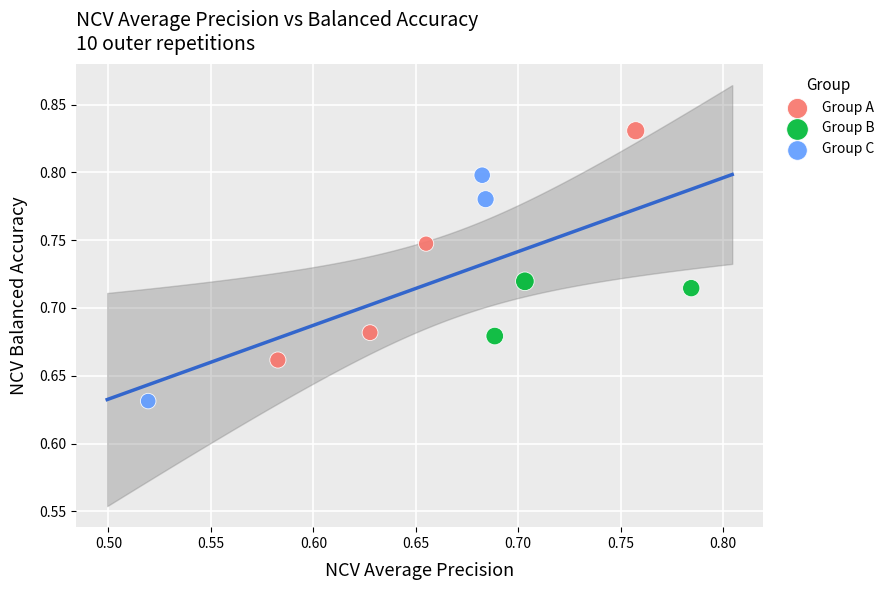

Which series reaches the maximum Y coordinate?

Group A